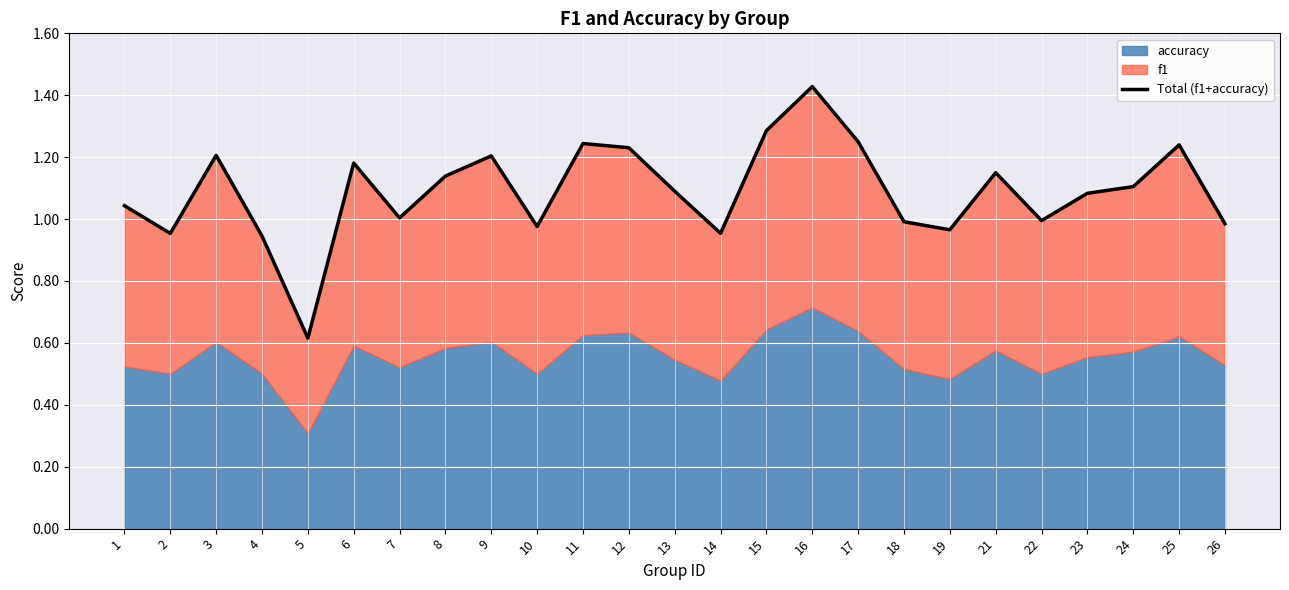

Reading left to right, transcribe all the data shown in this chart.

1.0	1.0	1.2	0.9	0.6	1.2	1.0	1.1	1.2	1.0	1.2	1.2	1.1	1.0	1.3	1.4	1.2	1.0	1.0	1.1	1.0	1.1	1.1	1.2	1.0